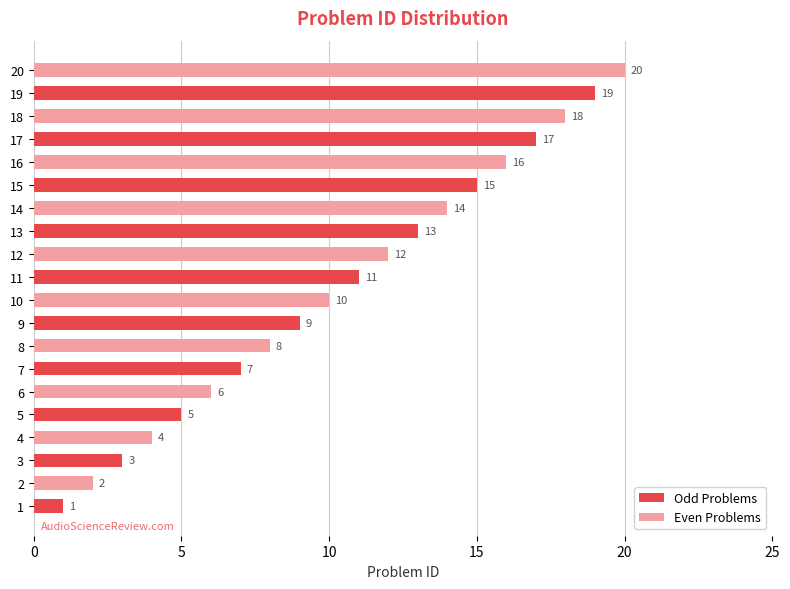

Count the Odd Problems values in the range 5 to 15.

6